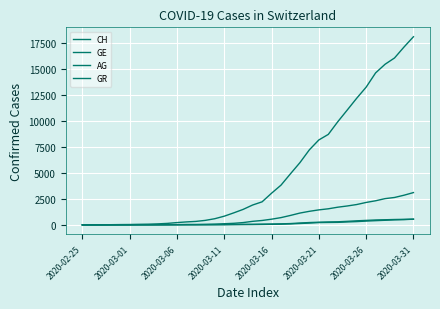

How many distinct data groups are displayed?

4